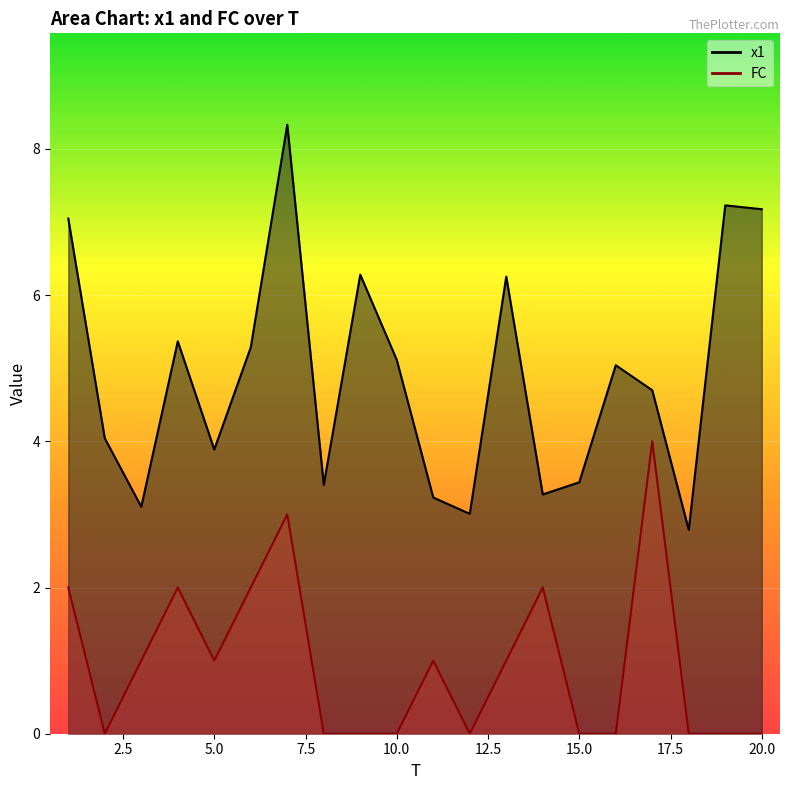

Is the value of FC at 3 greater than the value of x1 at 20?

No